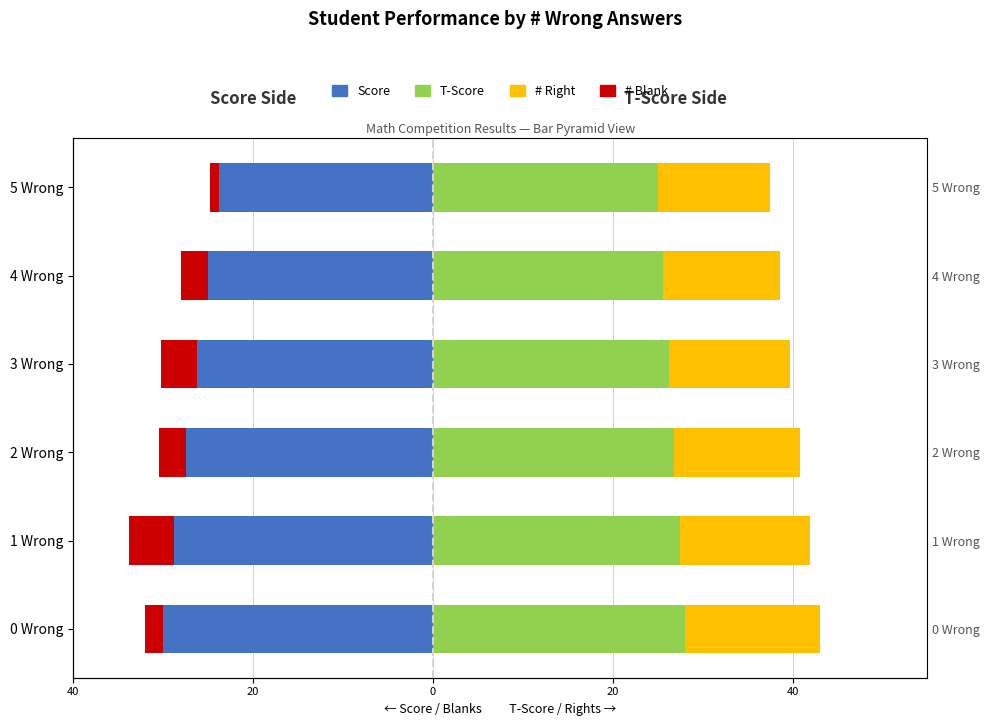

The T-Score series shows 12.5 at 1 Wrong. True or false?

False